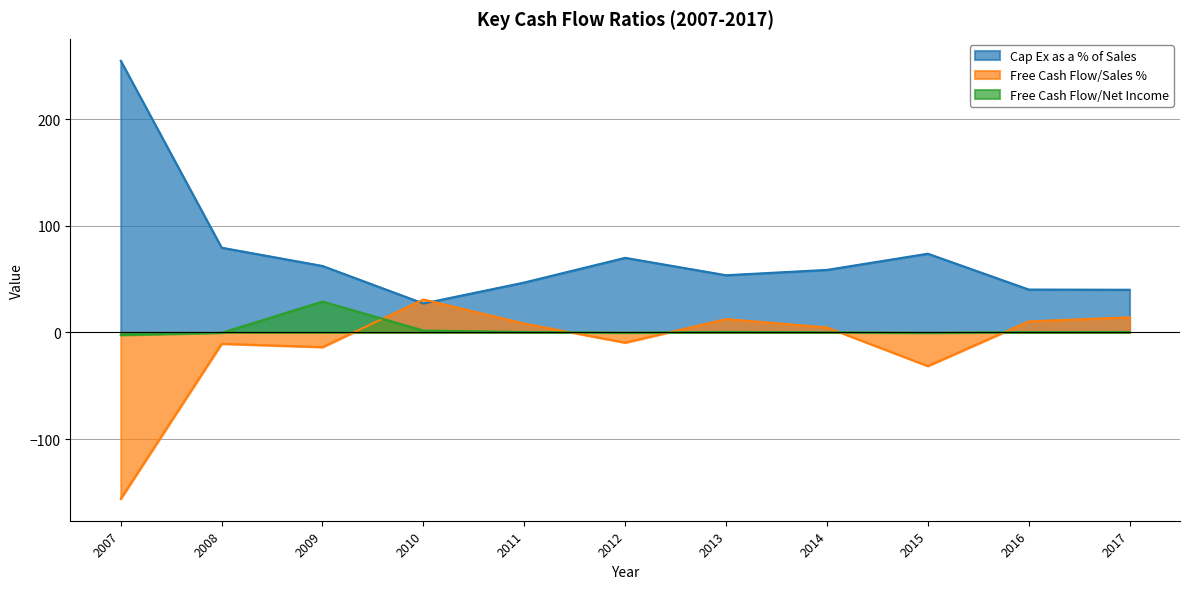

Where does the Free Cash Flow/Sales % series first go above 4?

2010